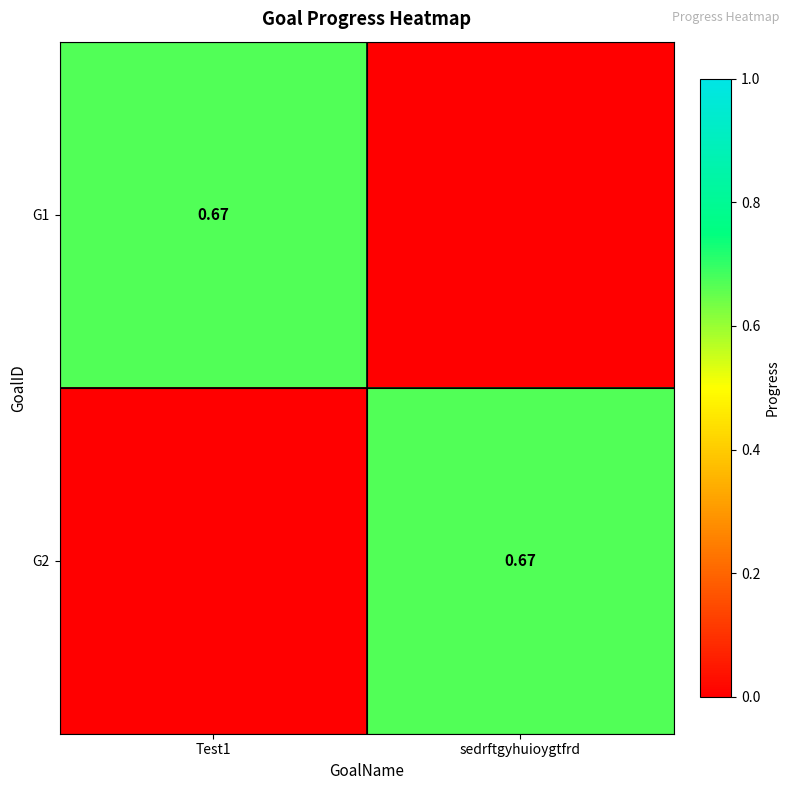

Which category has the lowest value across all series?

sedrftgyhuioygtfrd